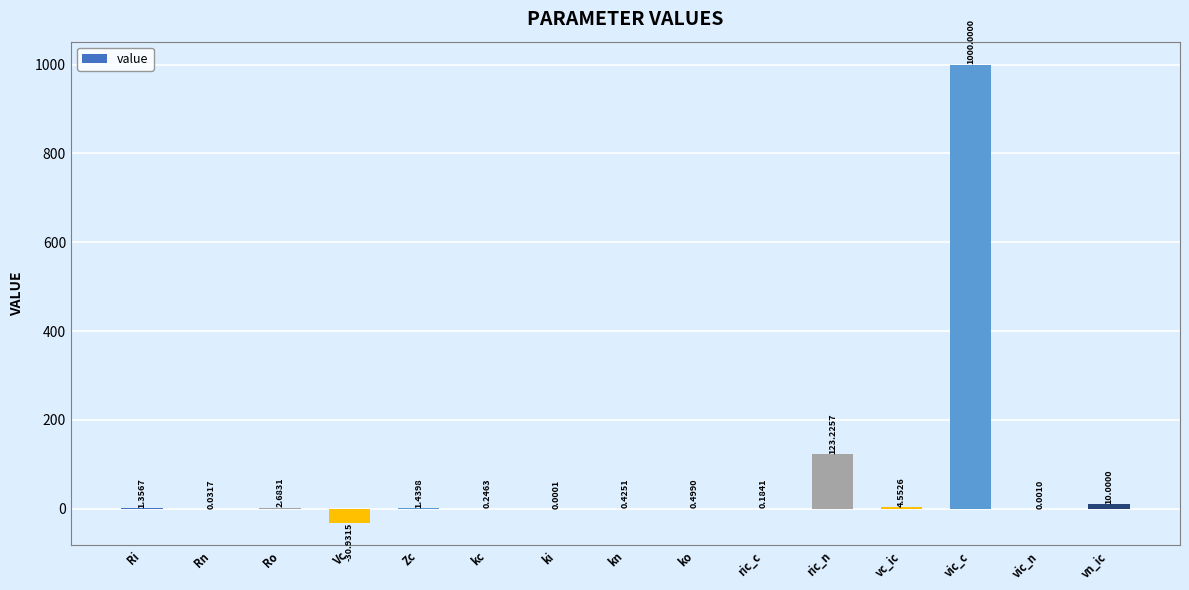

How many values are above zero?

14